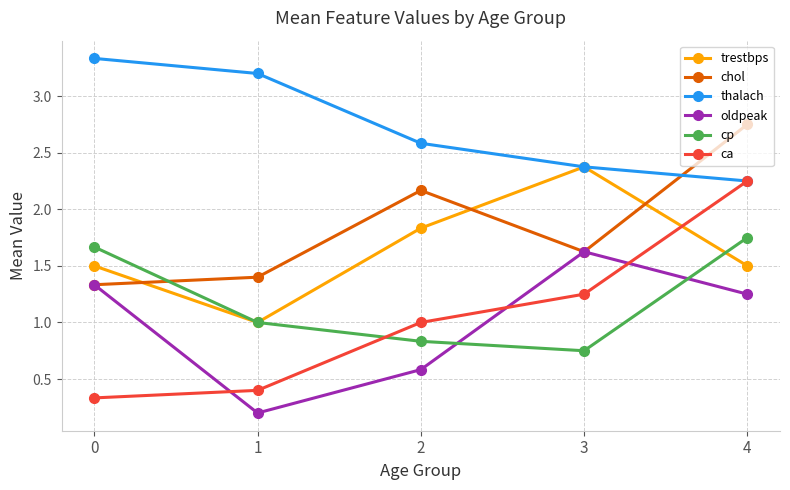

At how many categories does at least one series exceed 0?

5